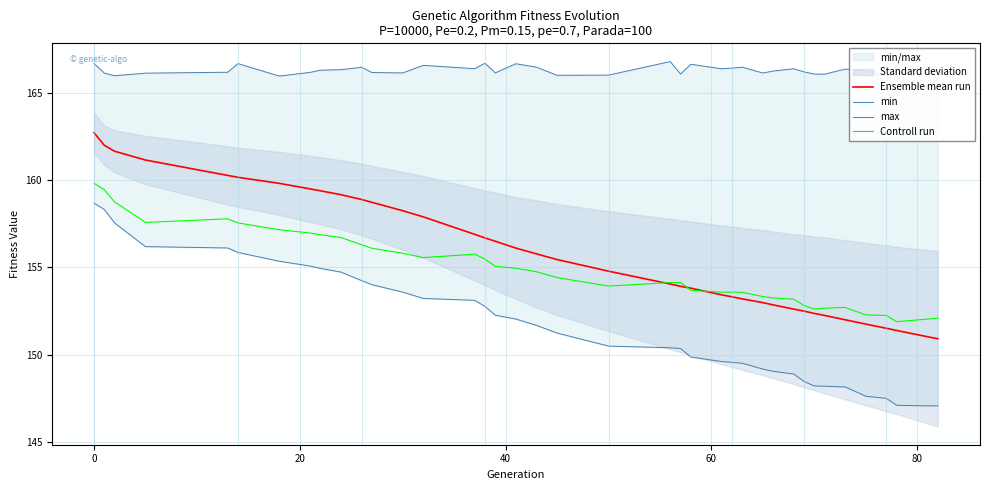

True or false: min has more than 1 points higher than both neighbors.

False